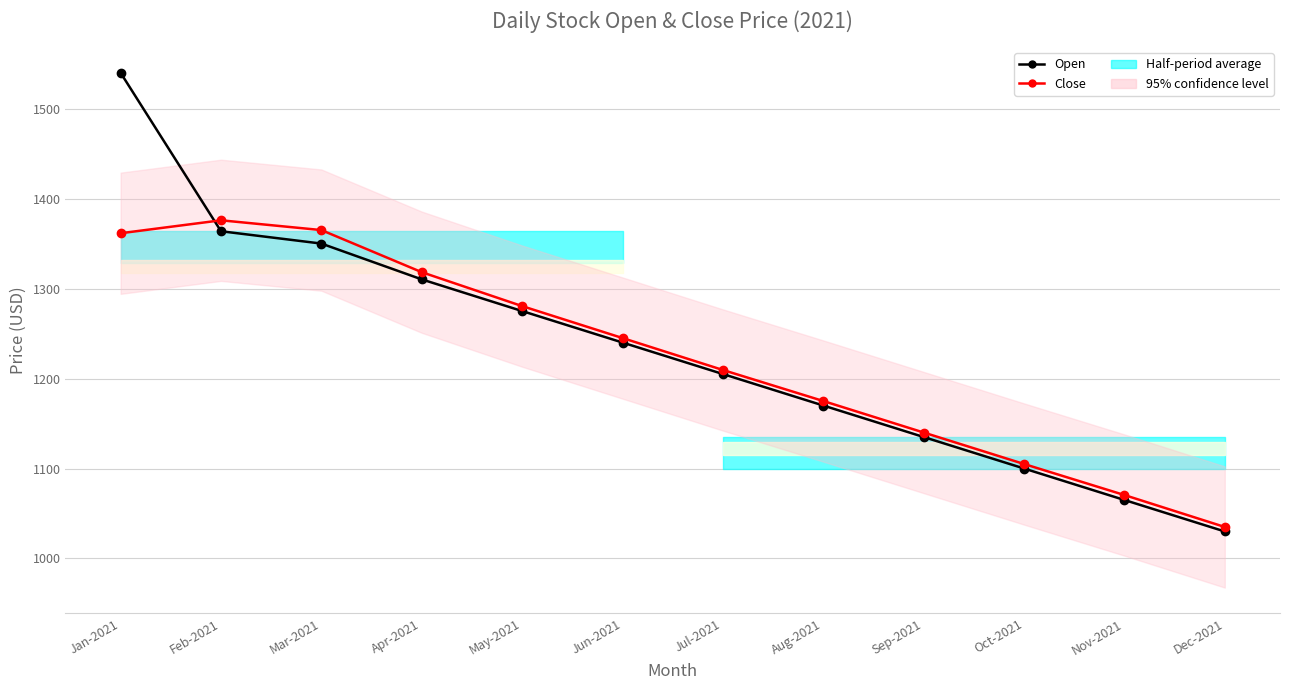

Between which two adjacent categories do Close and Open first intersect?

Jan-2021 and Feb-2021